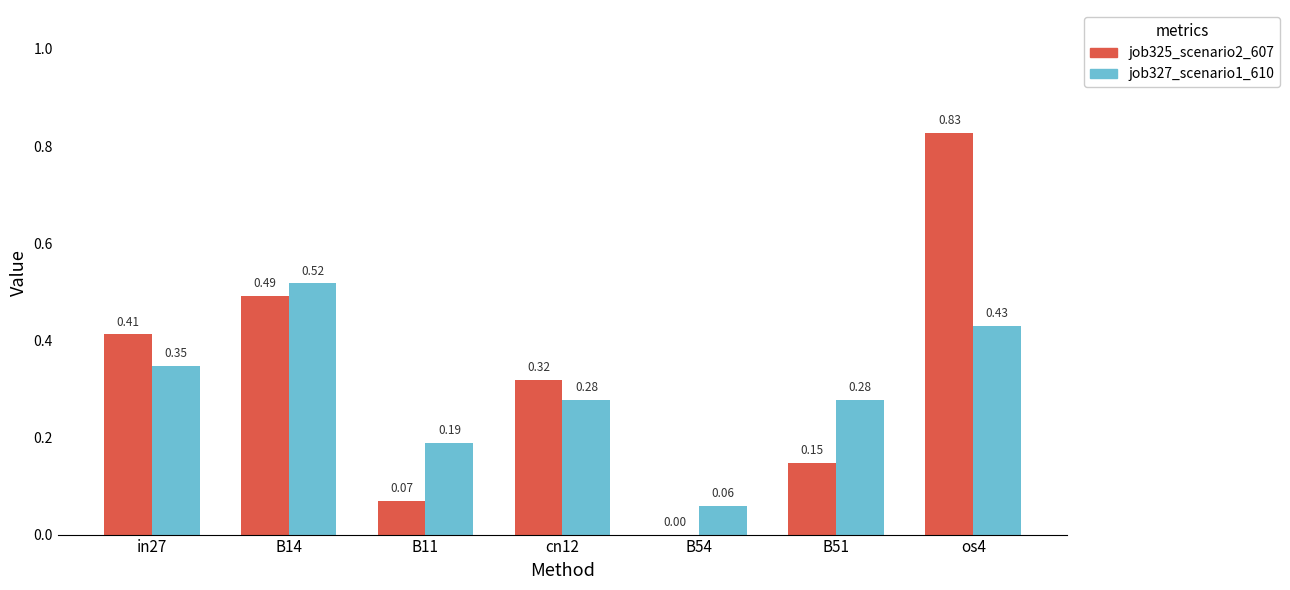

True or false: job327_scenario1_610 has a value of 0.1 at cn12.

False